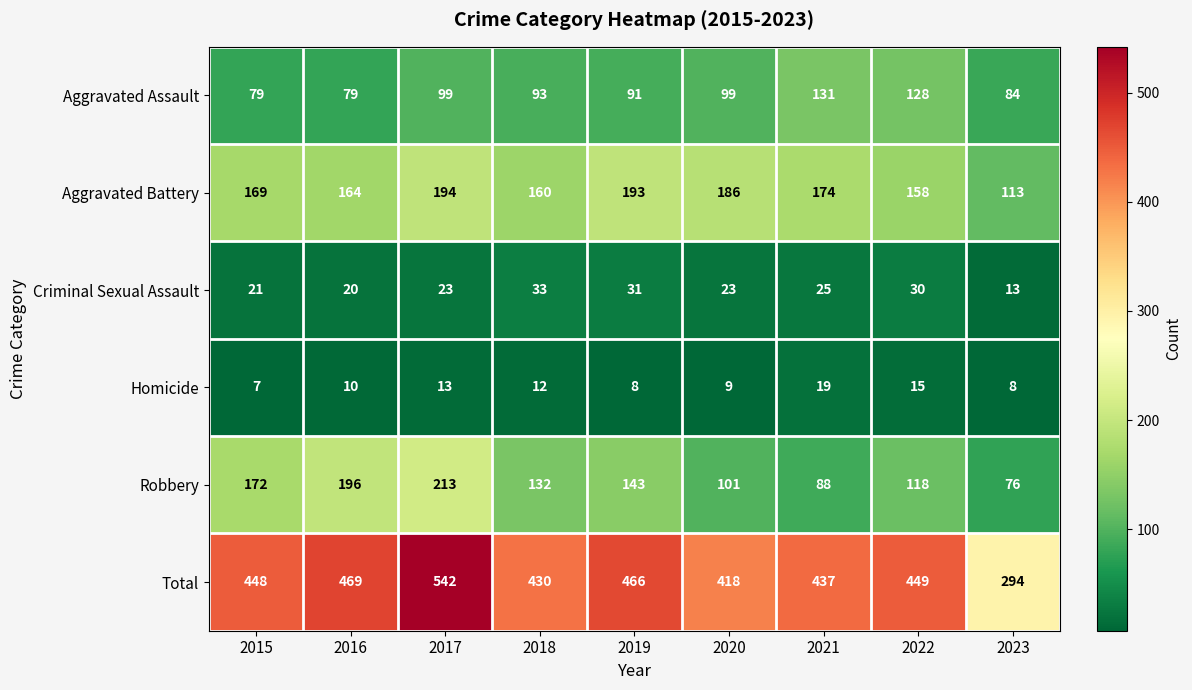

Rank the series at 2021 from highest to lowest value.

Total, Aggravated Battery, Aggravated Assault, Robbery, Criminal Sexual Assault, Homicide